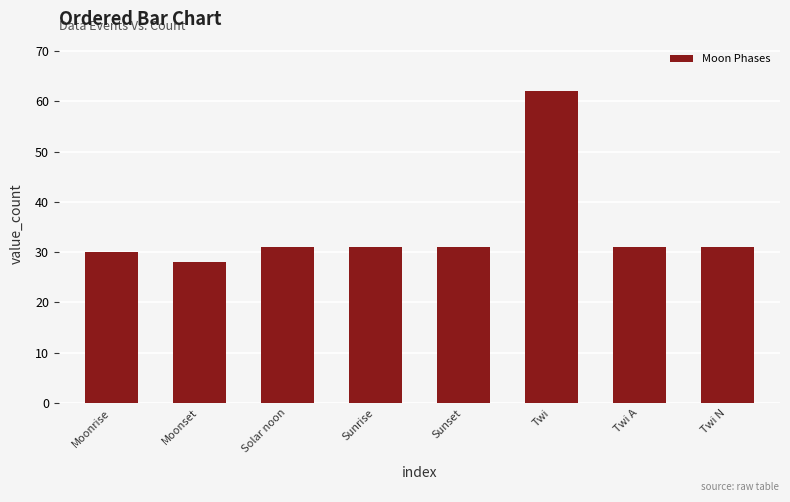

Read the value at Moonset.

28